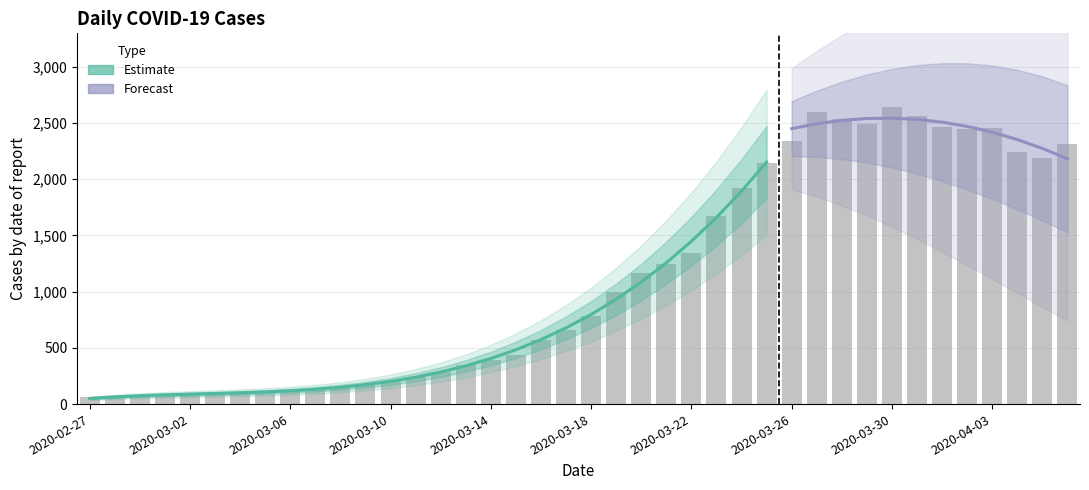

Which label corresponds to the largest value in the chart?

2020-03-30